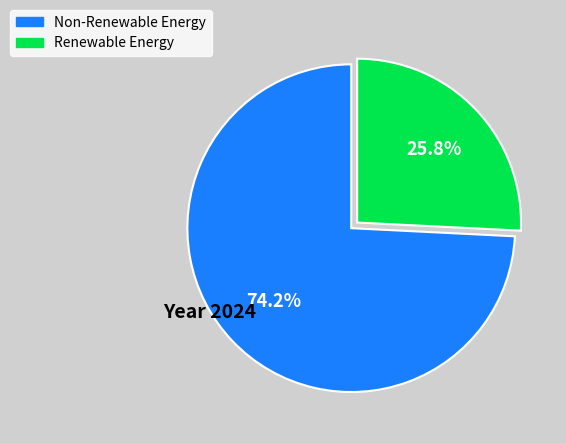

Does any single category account for the majority?

Yes